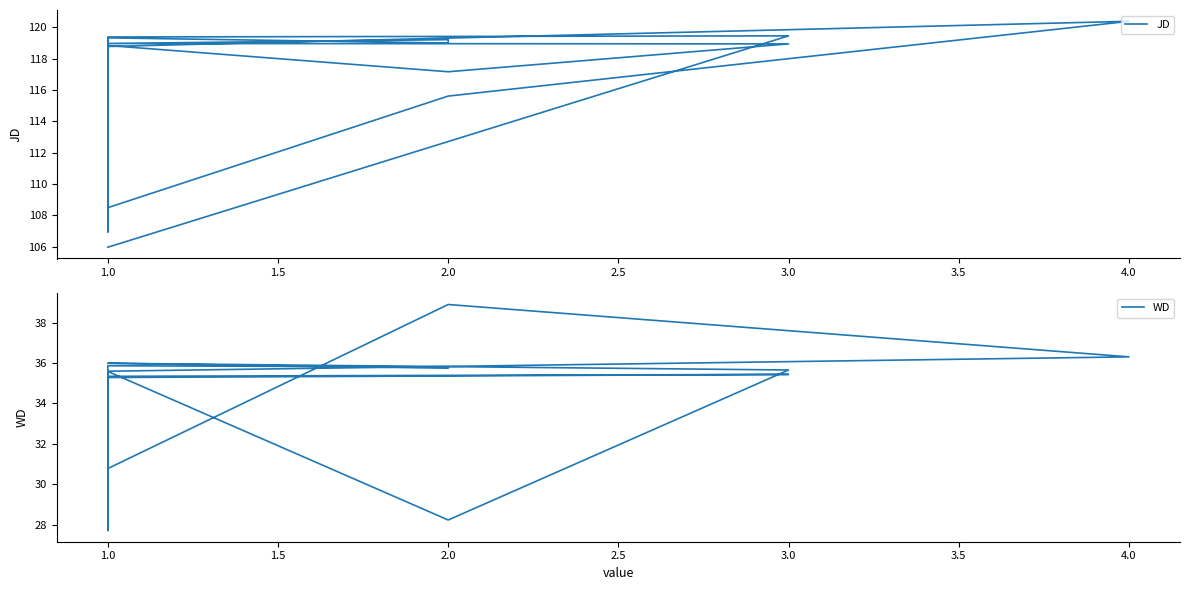

What is the difference between the WD values at 2.0 and 3.0?

1.1